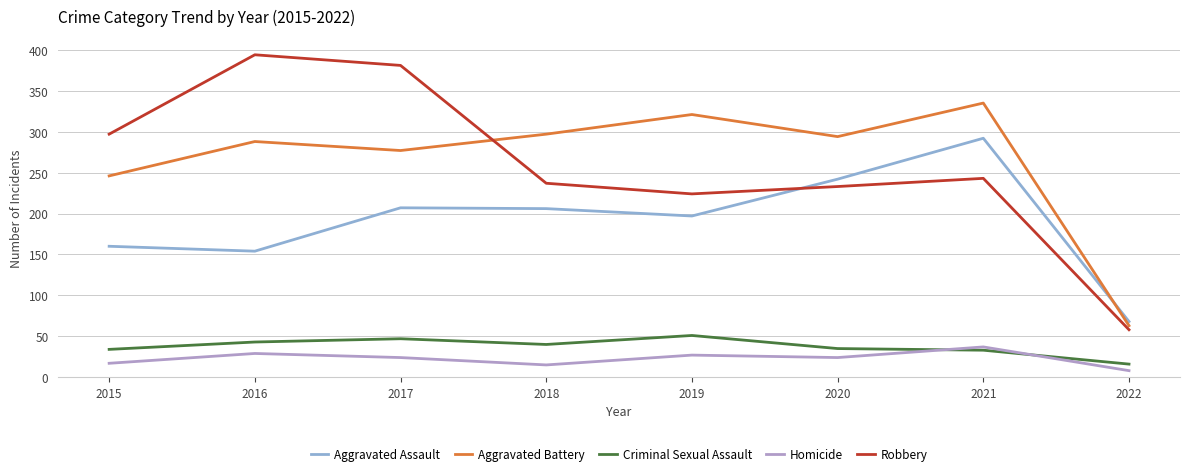

Where is Aggravated Battery nearest to the value 199?

2015